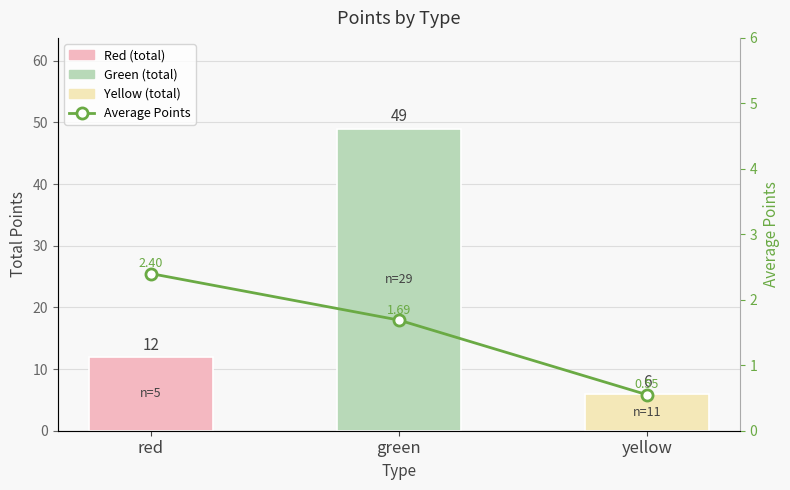

Are the bars grouped side by side (vs. stacked)?

Yes